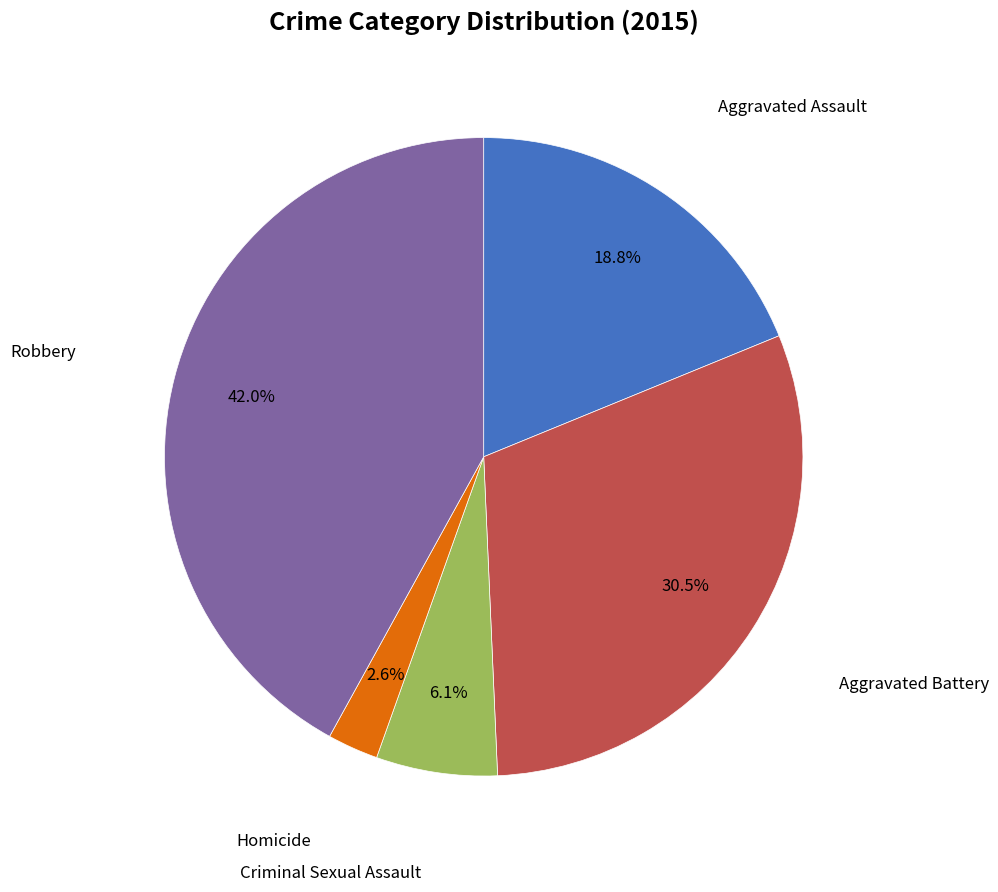

How many segments does this pie chart have?

5